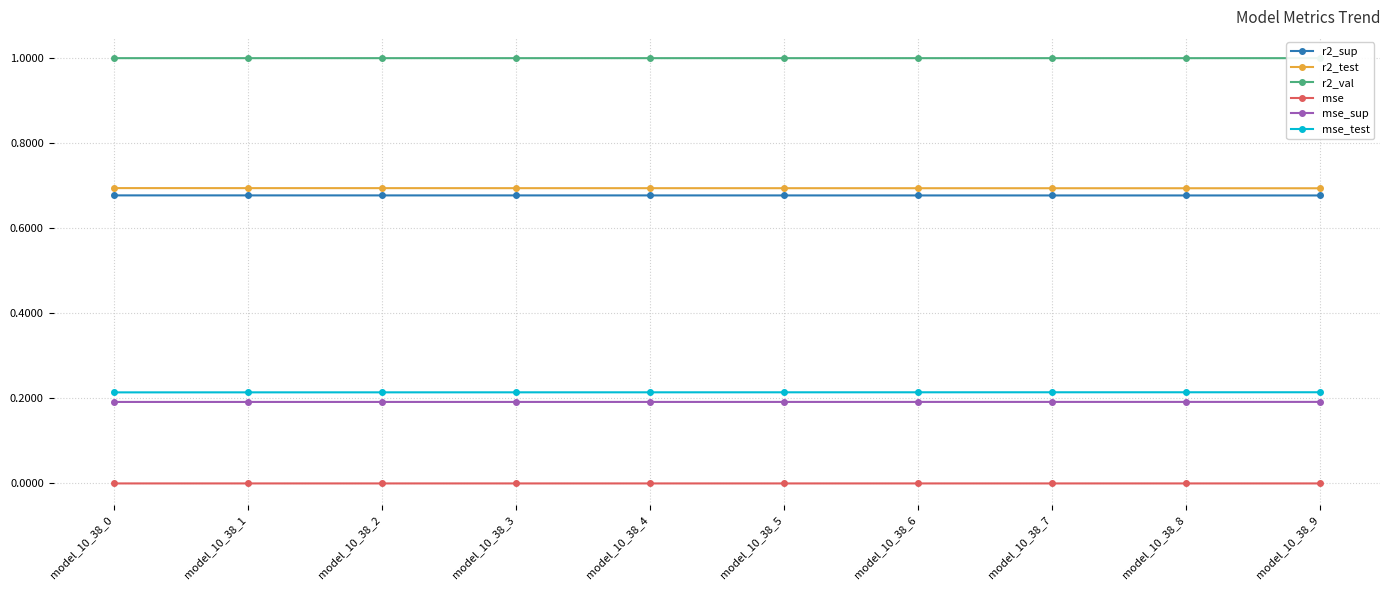

Does the chart display data point markers on the line(s)?

Yes